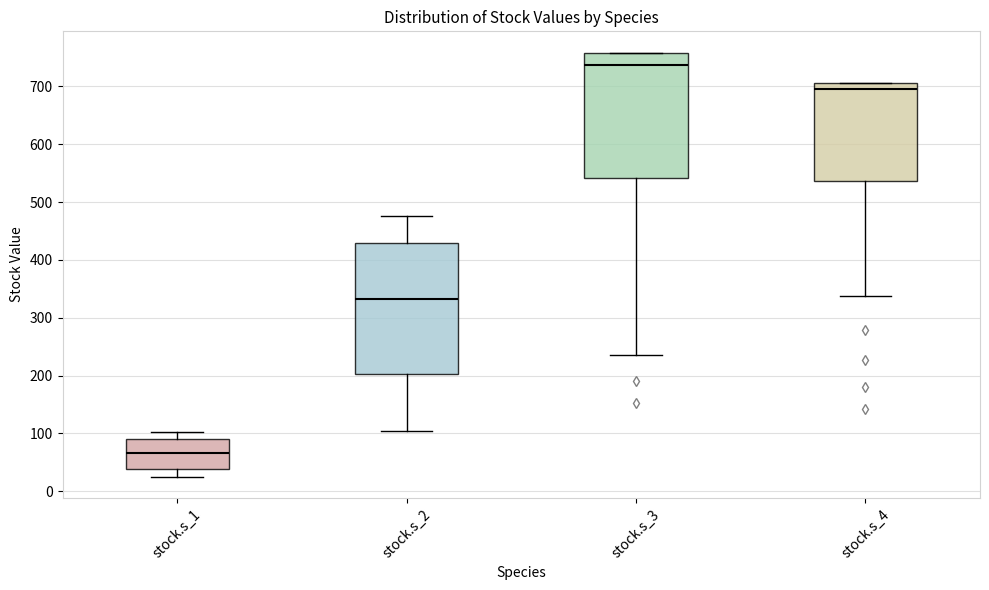

Reading left to right, read every box against the y-axis: the position of its median line, the range the box covers, and the ends of its whiskers. The values are not printed on the chart, so give them approximately, as read against the axis.

stock.s_1: median 70, box 40 to 90, whiskers 30 to 100
stock.s_2: median 330, box 200 to 430, whiskers 100 to 480
stock.s_3: median 740, box 540 to 760, whiskers 230 to 760
stock.s_4: median 700, box 540 to 710, whiskers 340 to 710